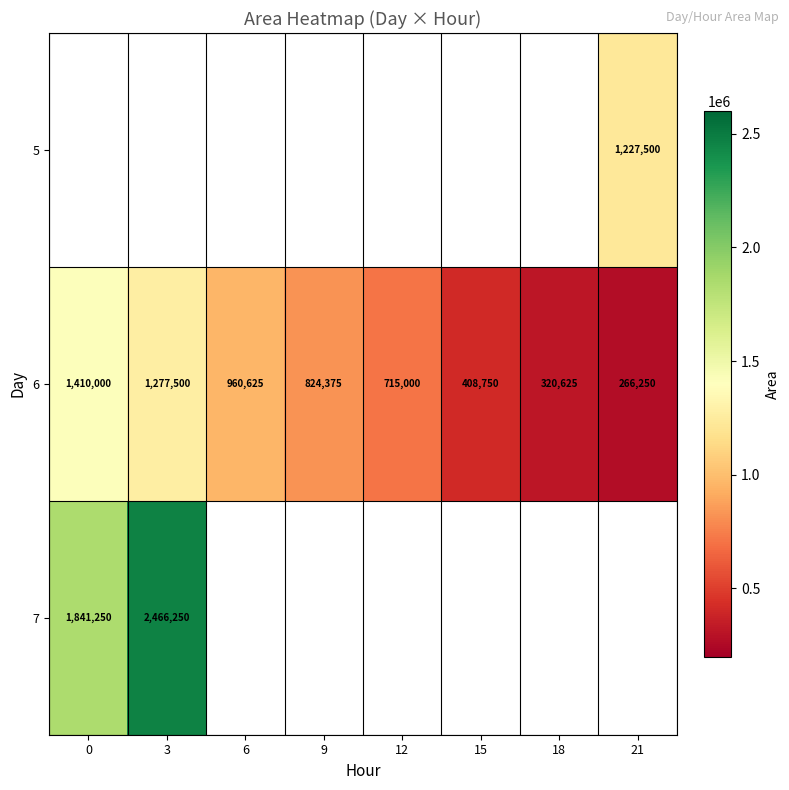

Where is 6 nearest to the value 838125?

9